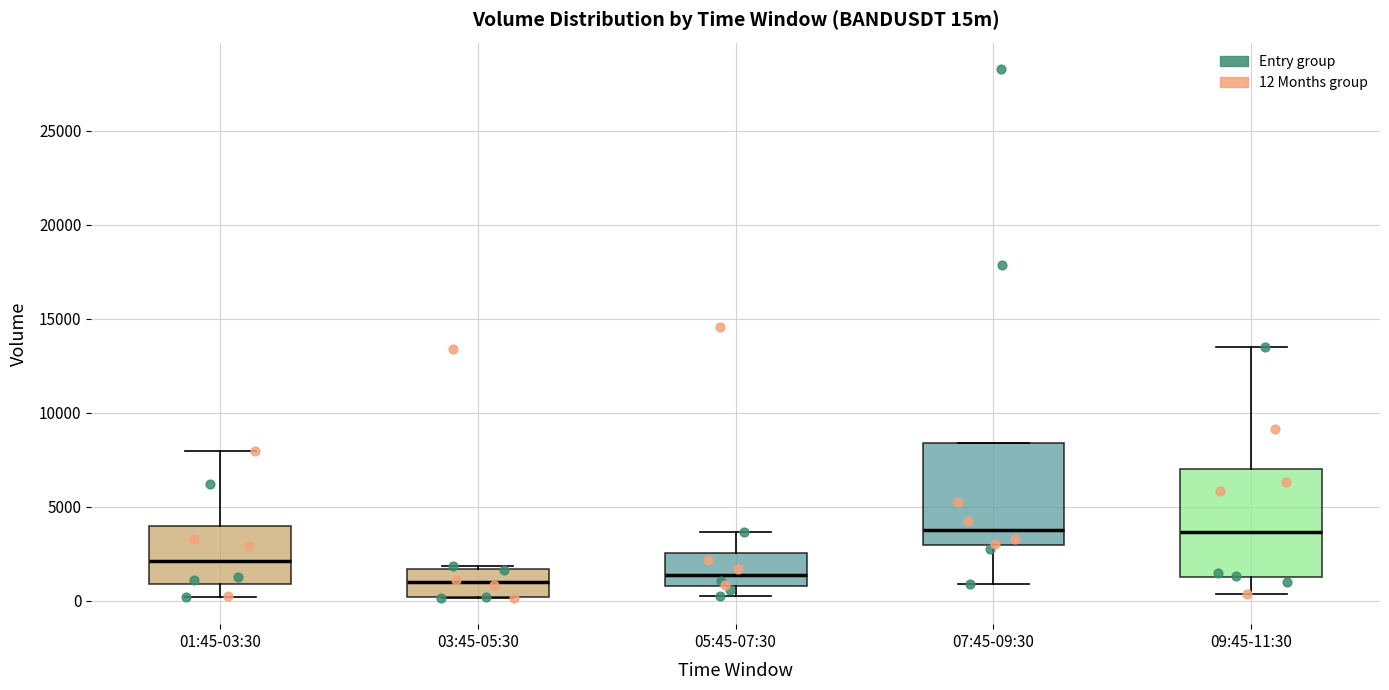

Reading left to right, read every box against the y-axis: the position of its median line, the range the box covers, and the ends of its whiskers. The values are not printed on the chart, so give them approximately, as read against the axis.

01:45-03:30: median 2000, box 1000 to 4000, whiskers 0 to 8000
03:45-05:30: median 1000, box 0 to 1500, whiskers 0 to 2000
05:45-07:30: median 1500, box 1000 to 2500, whiskers 0 to 3500
07:45-09:30: median 3500, box 3000 to 8500, whiskers 1000 to 8500
09:45-11:30: median 3500, box 1000 to 7000, whiskers 500 to 13500